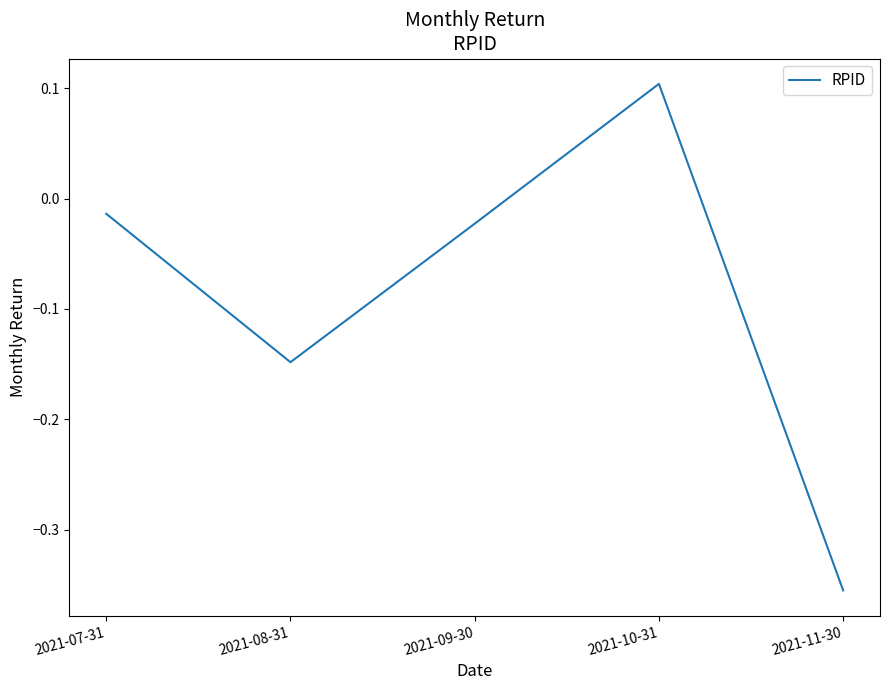

At which category does the chart reach its peak across all series?

2021-10-31